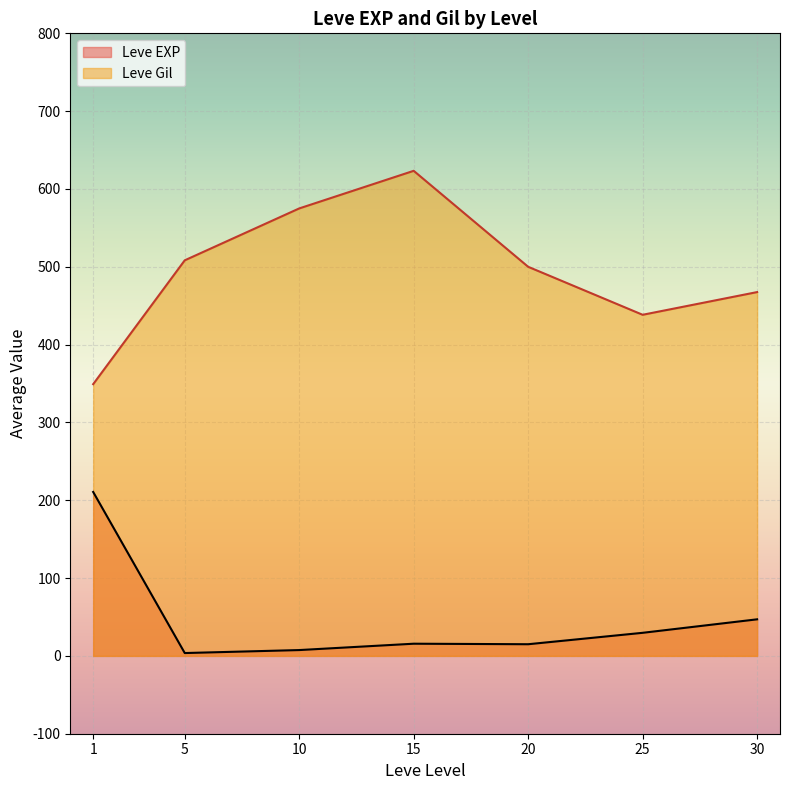

What is the difference between the second highest and second lowest values in the Leve EXP series?

39.5